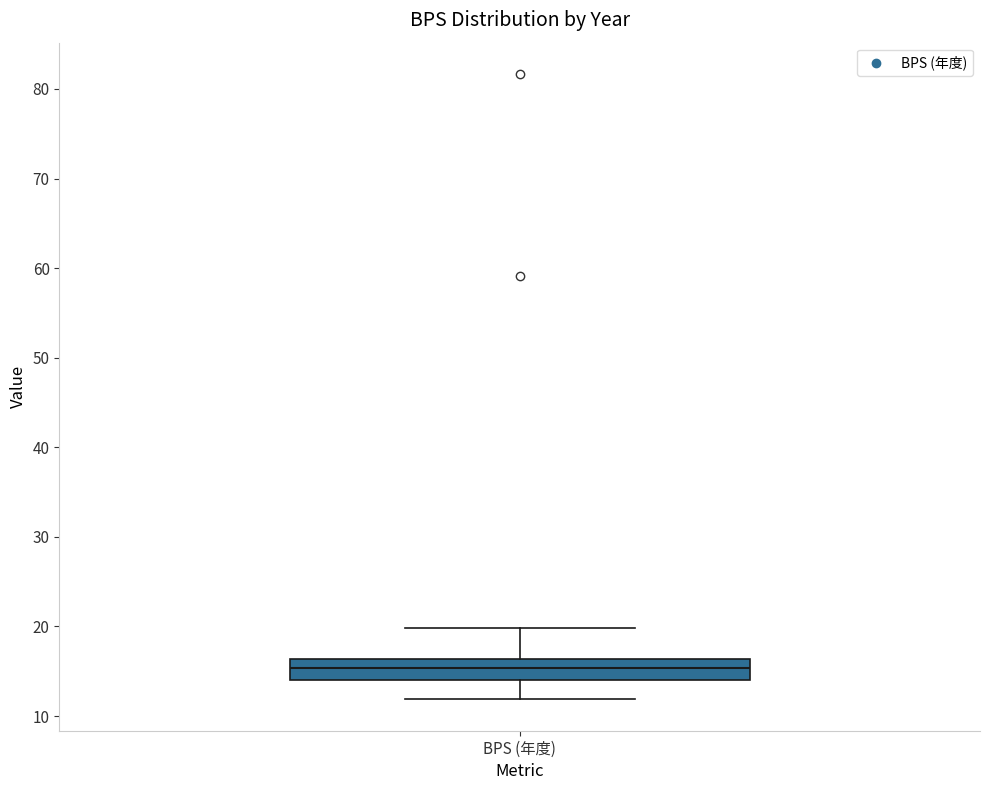

Read this box plot against the y-axis: the position of the median line, the range covered by the box, and the ends of both whiskers. The values are not printed on the chart, so give them approximately, as read against the axis.

median 15, box 14 to 16, whiskers 12 to 20